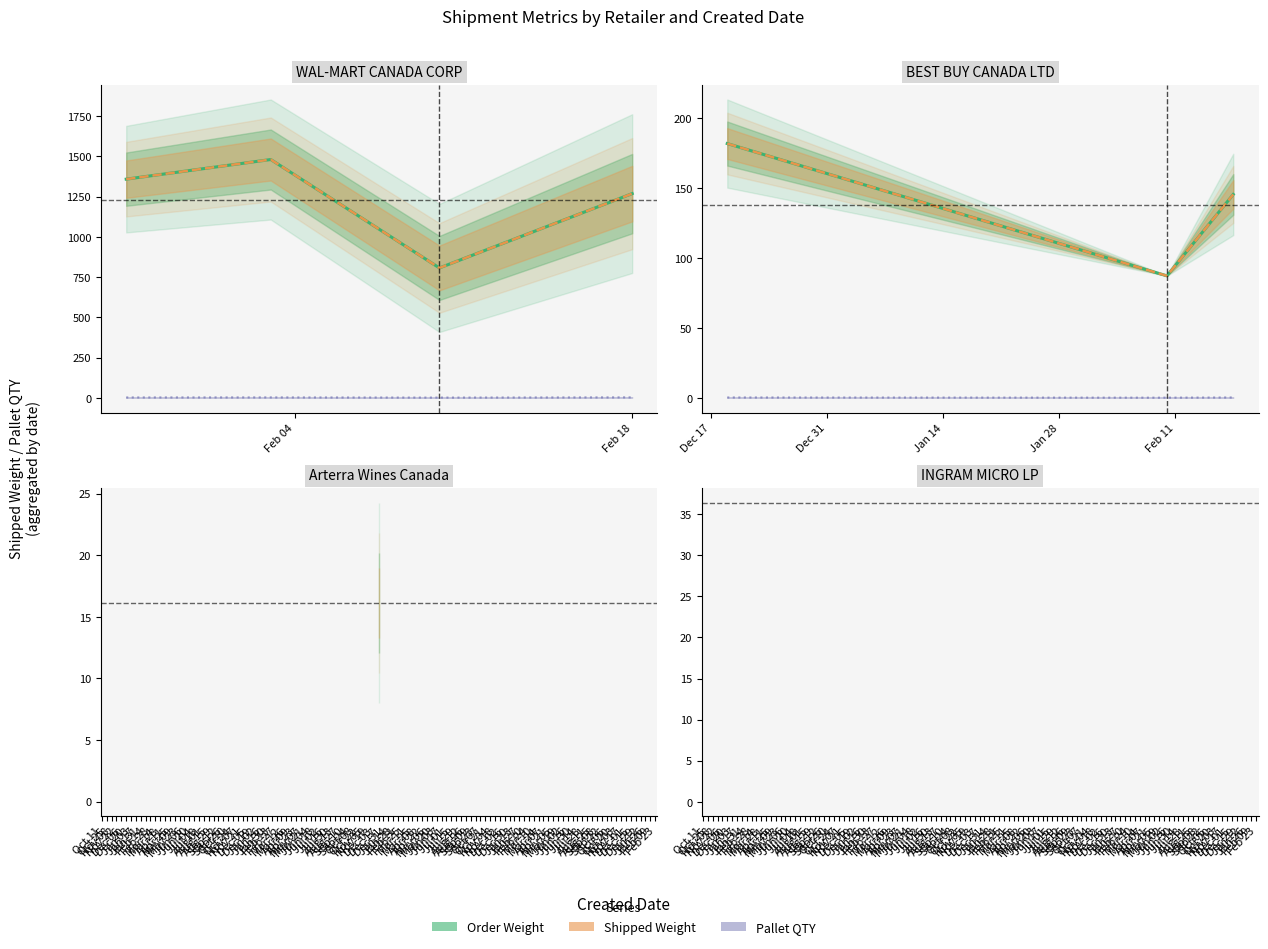

How many Pallet QTY values are between 0 and 1?

3